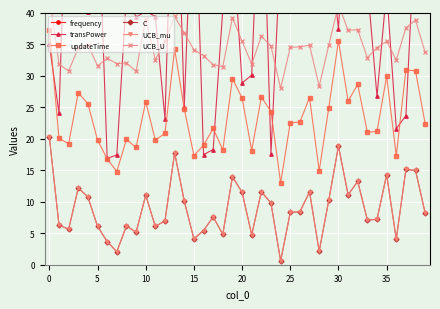

True or false: UCB_mu and UCB_U intersect in this chart.

False